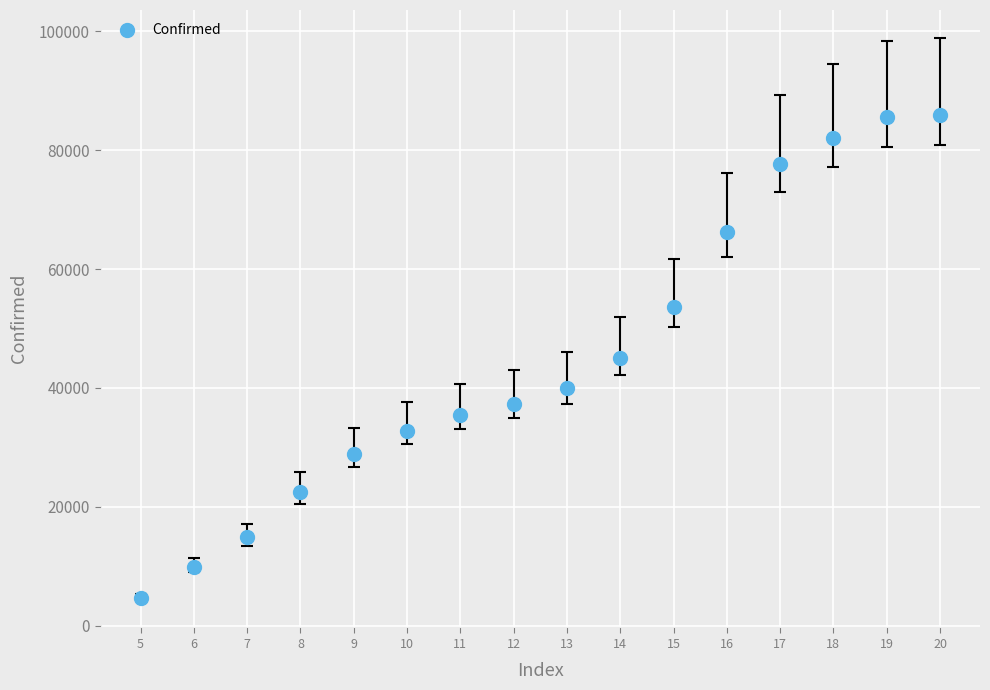

What is the range of Y values (max minus min)?

81291